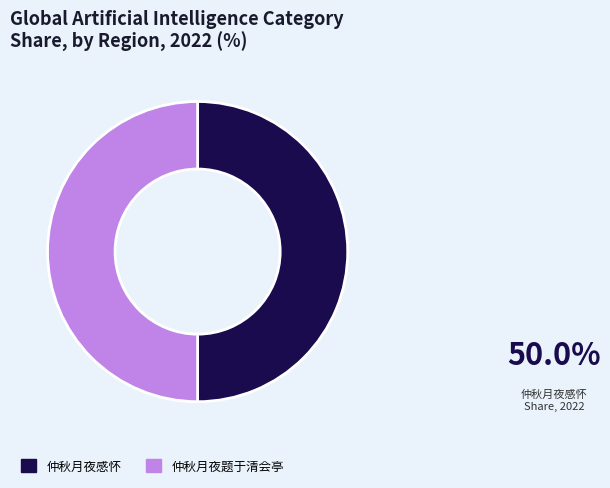

Combined, do 仲秋月夜题于清会亭 and 仲秋月夜感怀 account for over 50%?

Yes